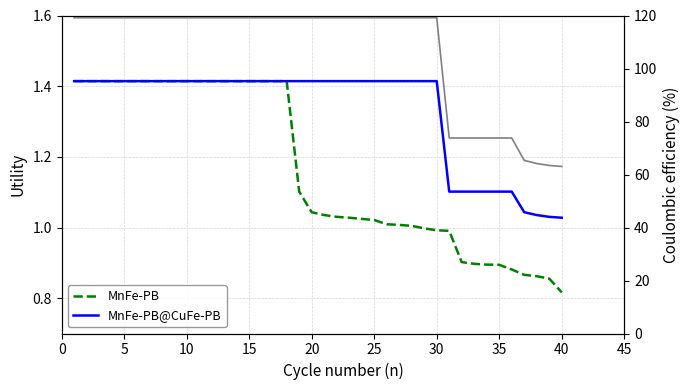

True or false: Coulombic efficiency has a value of 211.6 at 5.

False